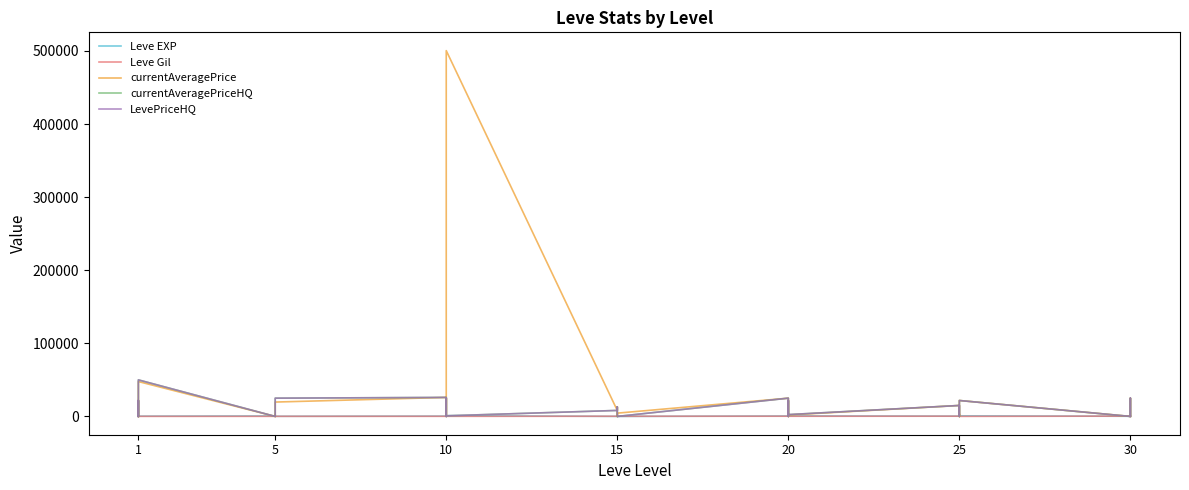

True or false: LevePriceHQ has more than 2 interior local peaks.

True